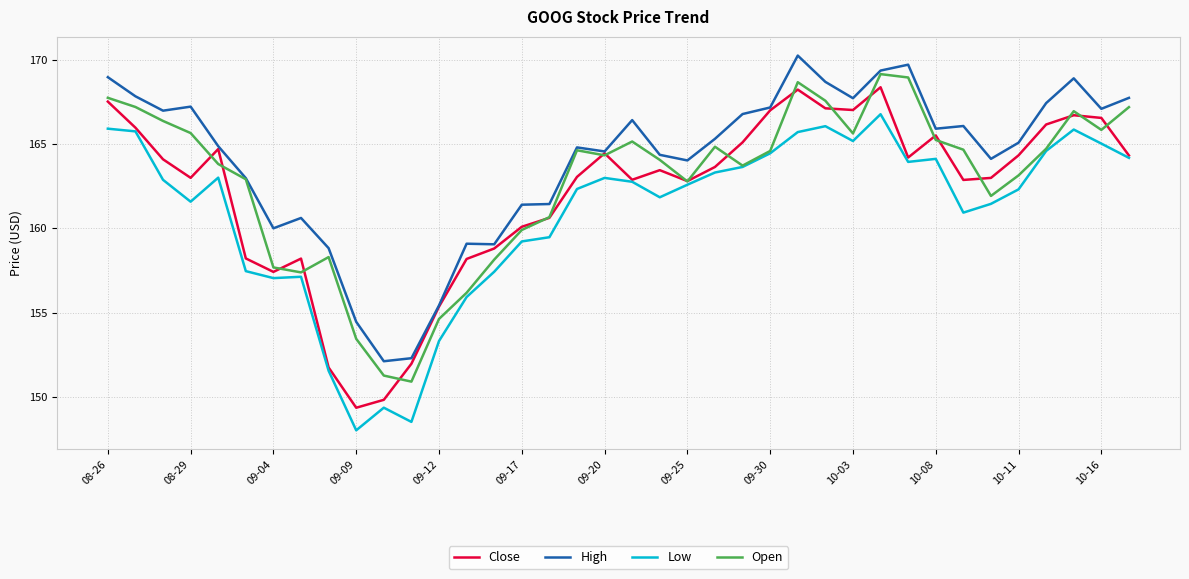

What is the greatest value displayed?

170.2